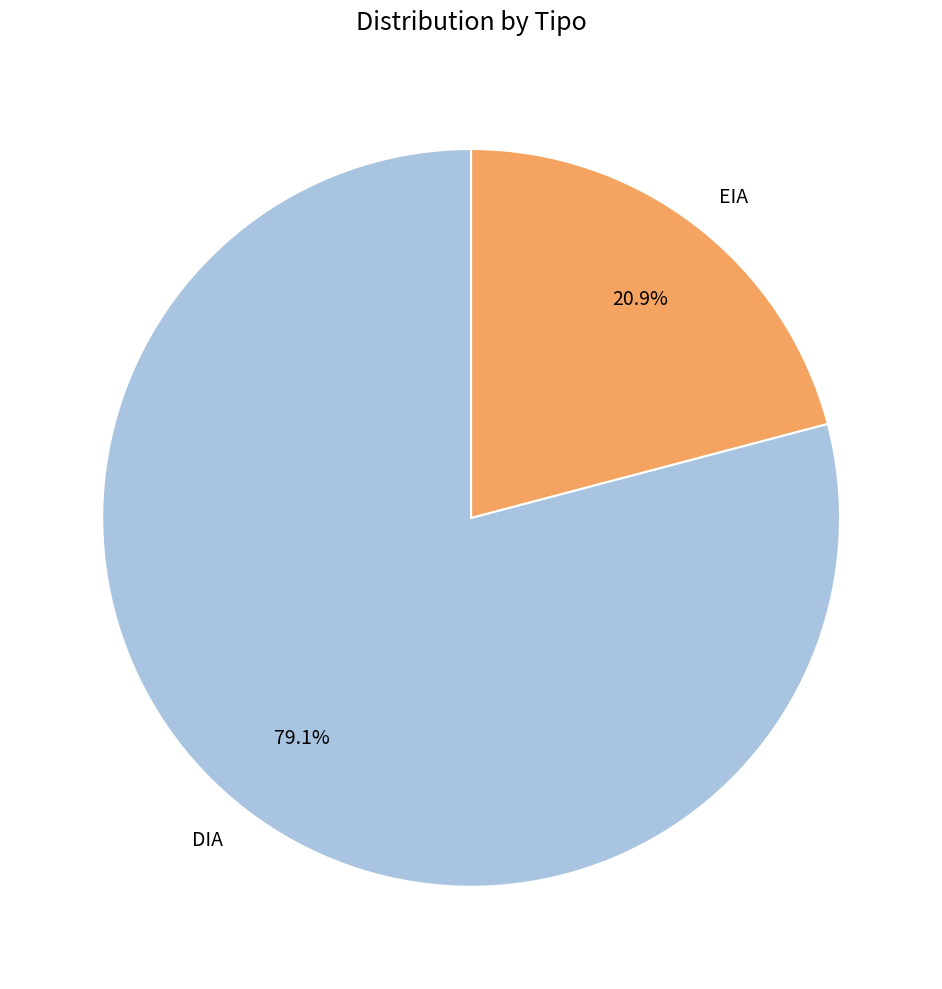

Is it true that DIA is 79% of the pie?

True